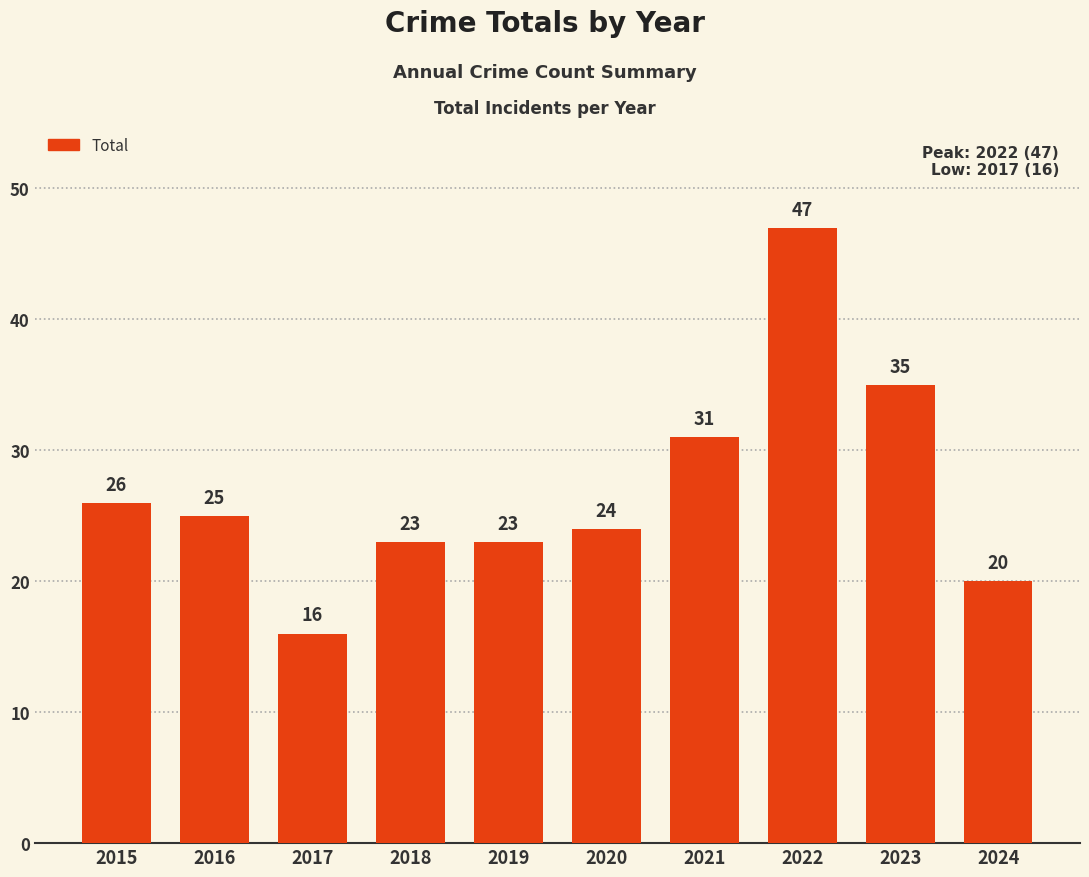

What is the difference between the maximum and minimum values?

31